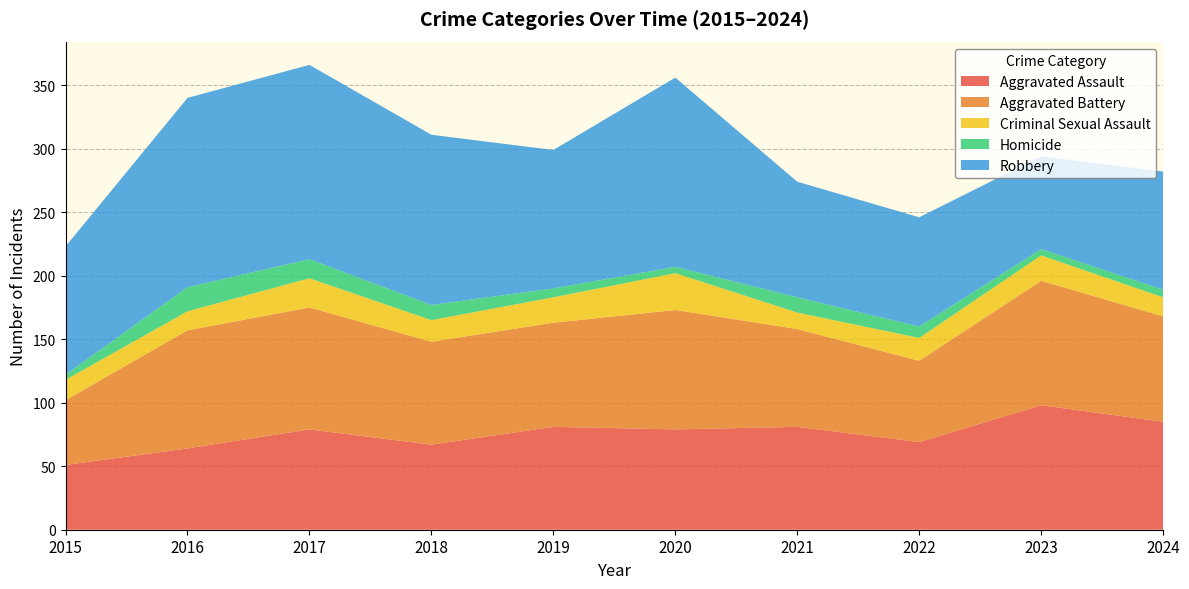

Reading right to left, extract all data points from this chart.

Aggravated Assault: 85	98	69	81	79	81	67	79	64	51
Aggravated Battery: 83	98	64	77	94	82	81	96	93	51
Criminal Sexual Assault: 15	20	18	13	29	20	17	23	15	16
Homicide: 6	5	9	12	5	7	12	15	19	4
Robbery: 93	73	86	91	149	109	134	153	149	101